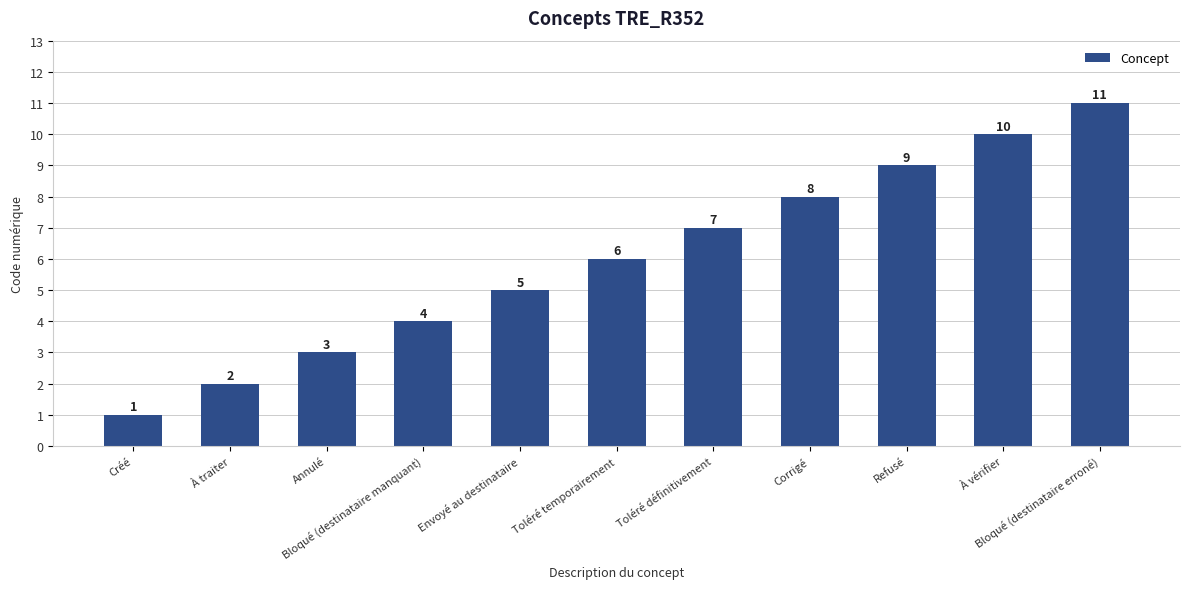

Rank the categories by value from lowest to highest.

Créé, À traiter, Annulé, Bloqué (destinataire manquant), Envoyé au destinataire, Toléré temporairement, Toléré définitivement, Corrigé, Refusé, À vérifier, Bloqué (destinataire erroné)